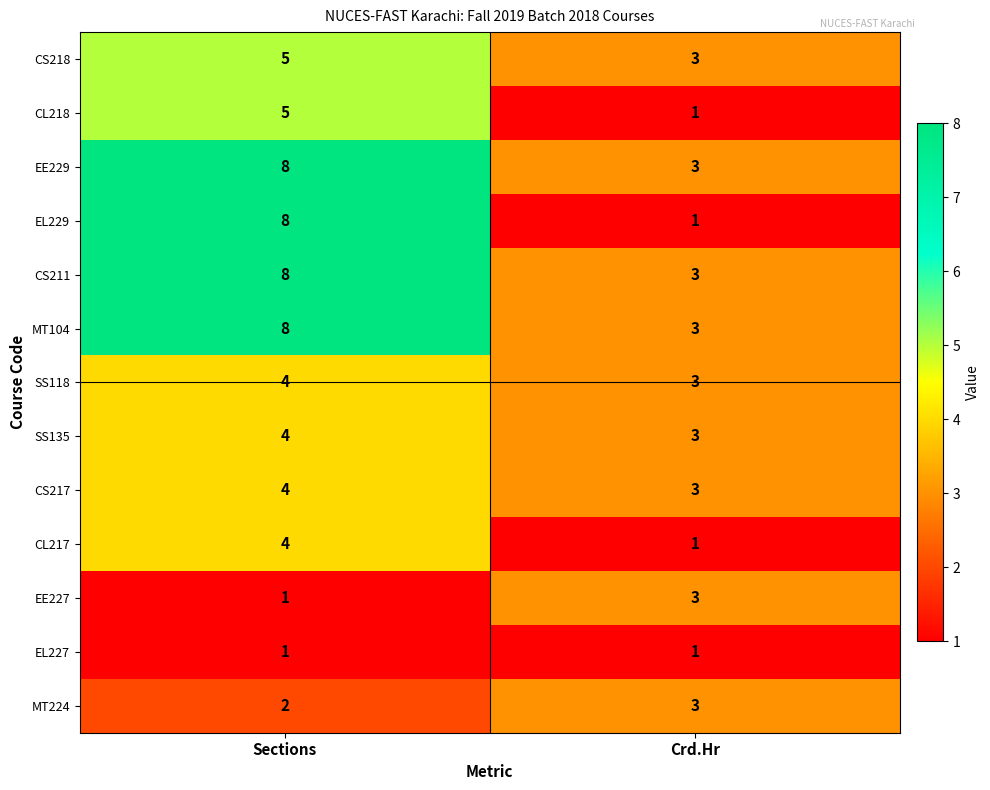

What is the difference between the MT104 values at Sections and Crd.Hr?

5